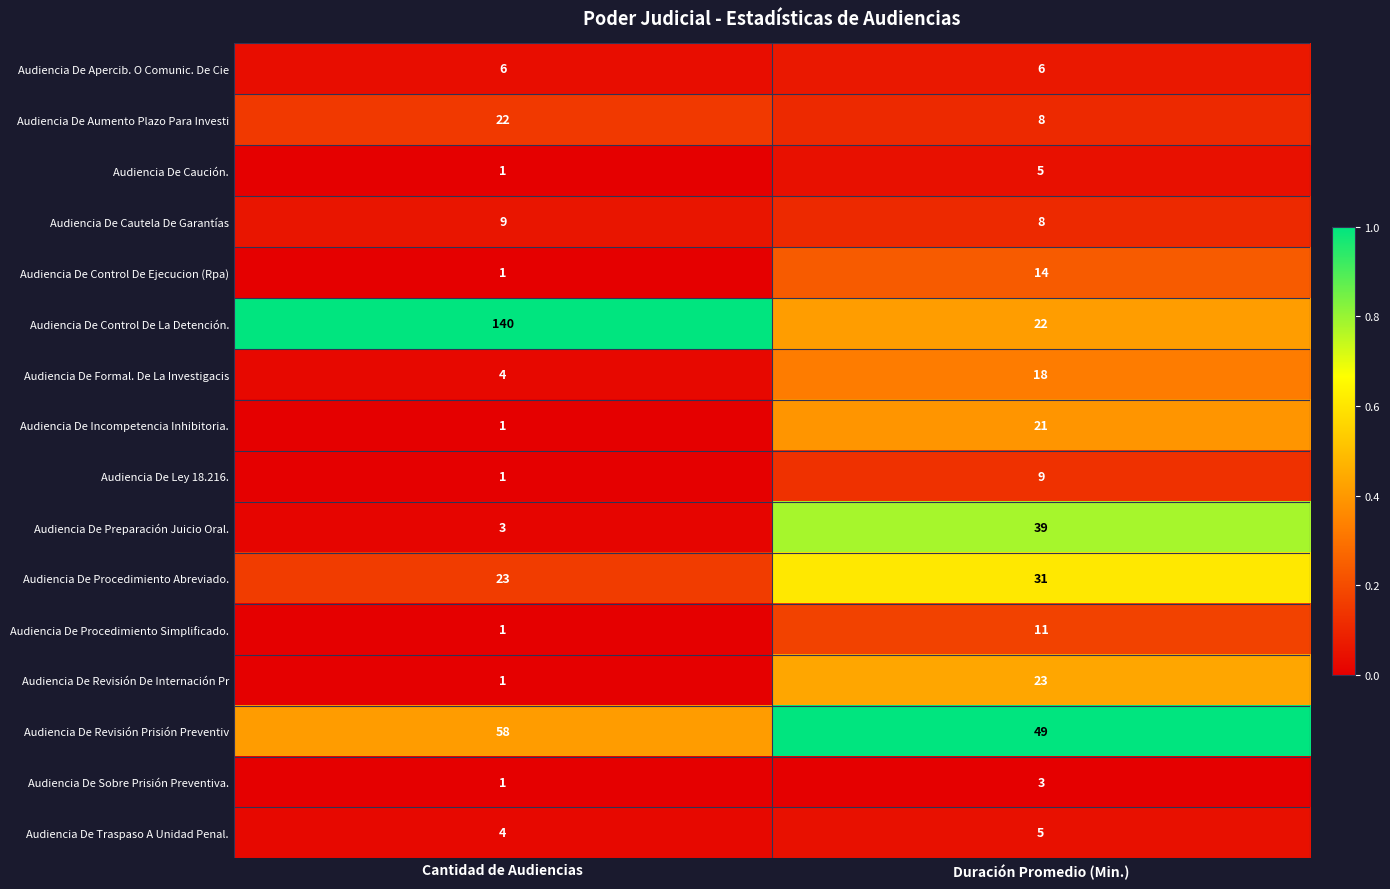

The value of Audiencia De Sobre Prisión Preventiva. at Cantidad de Audiencias is 1. True or false?

True